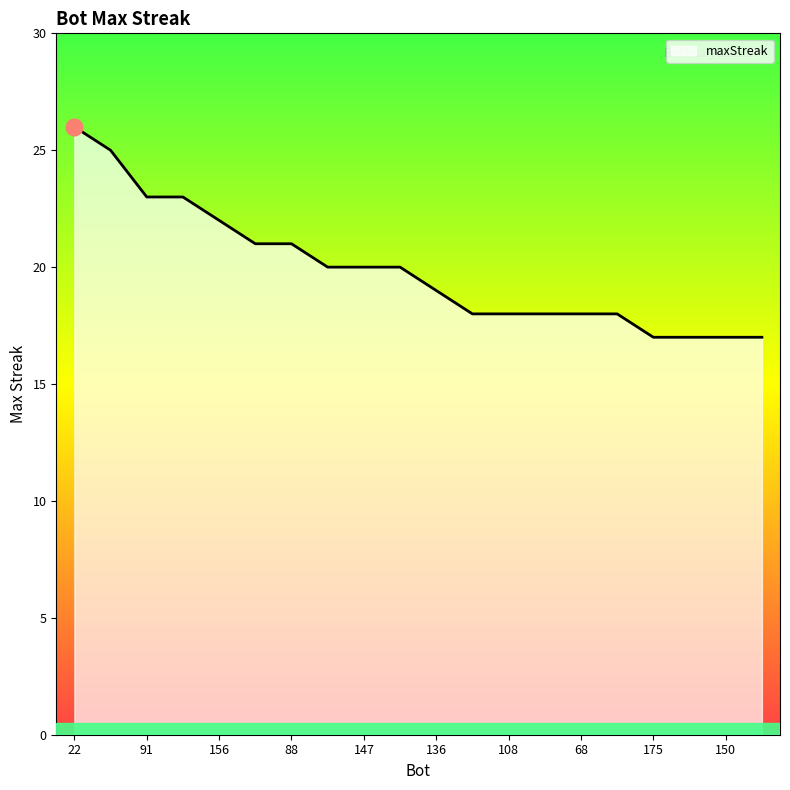

What is the maximum value shown in the chart?

26